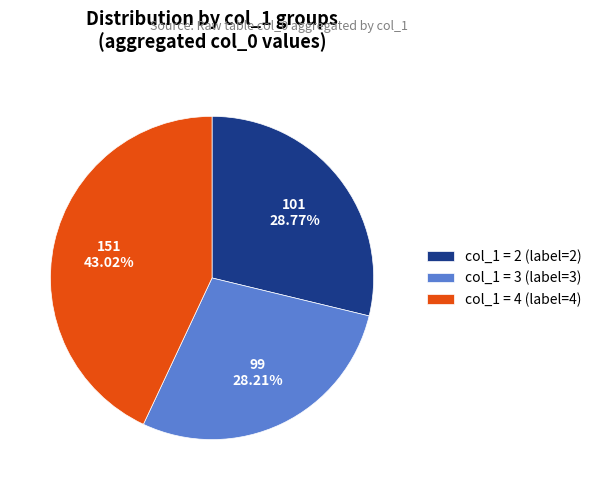

Which category has the smallest portion of the pie?

col_1 = 3 (label=3)